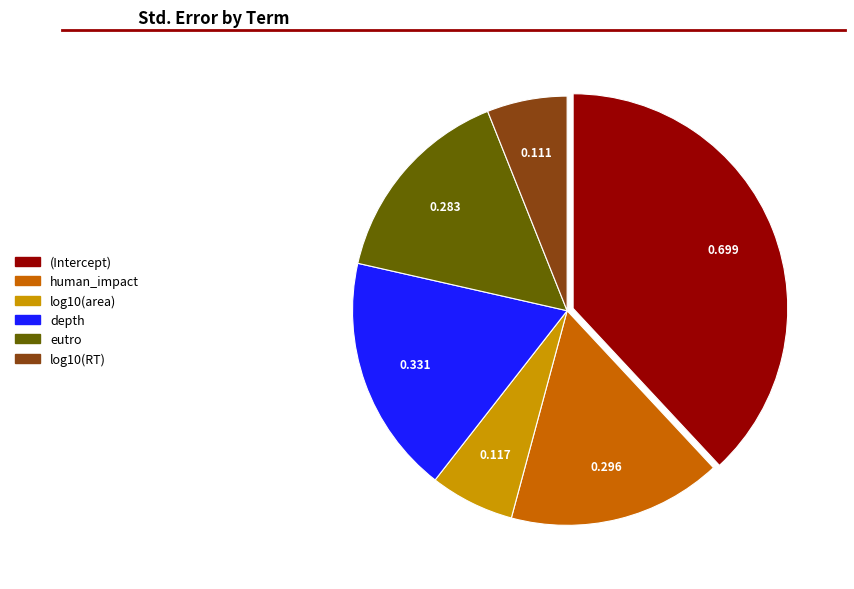

Is the sum of log10(RT) and eutro greater than half?

No